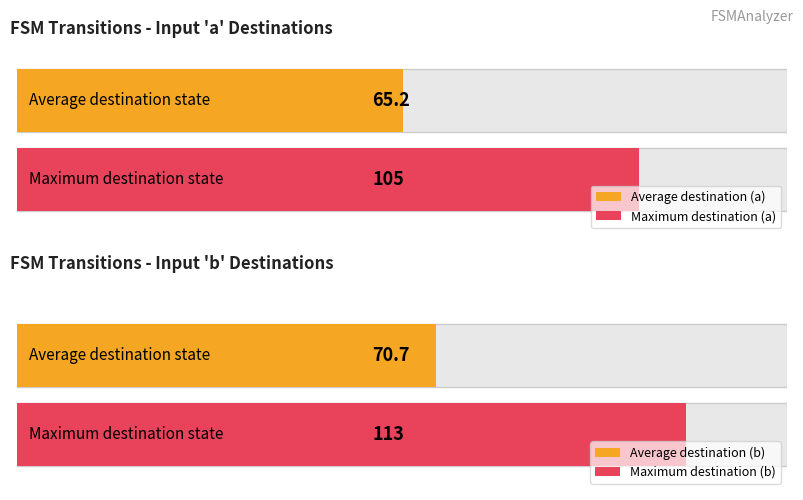

How many series are shown in this chart?

2